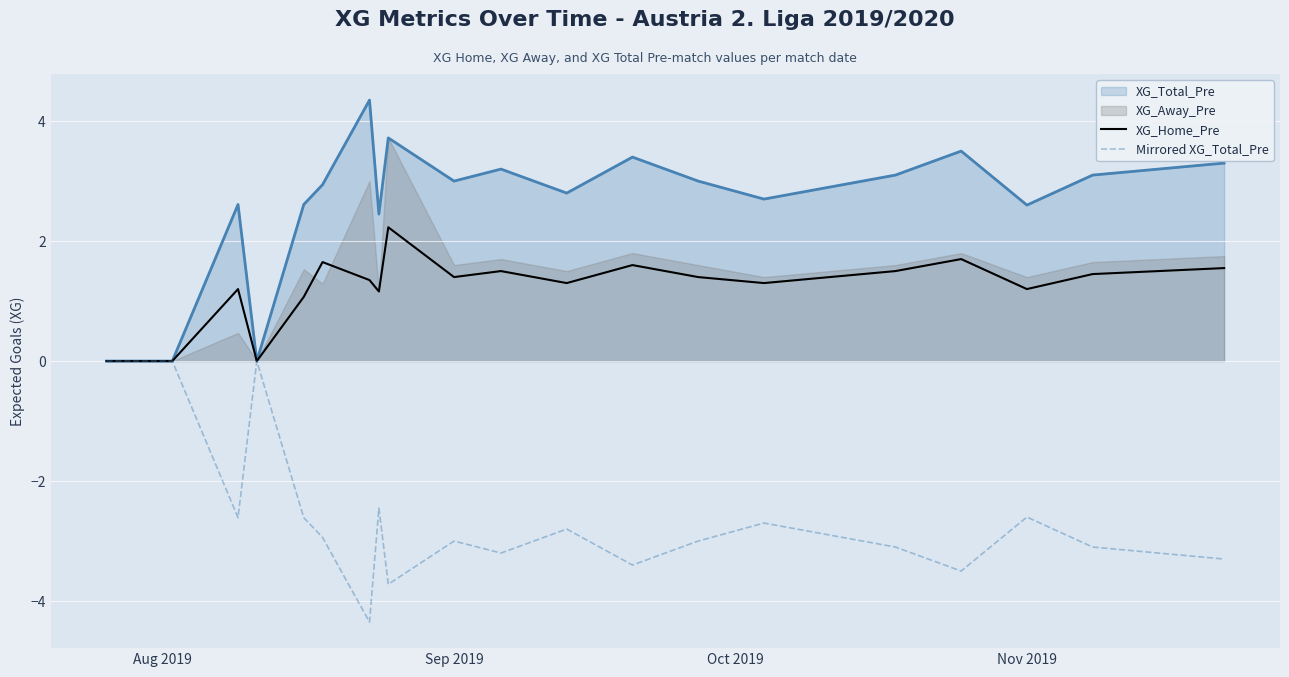

The value of Mirrored XG_Total_Pre at Nov 2019 is -3.5. True or false?

False